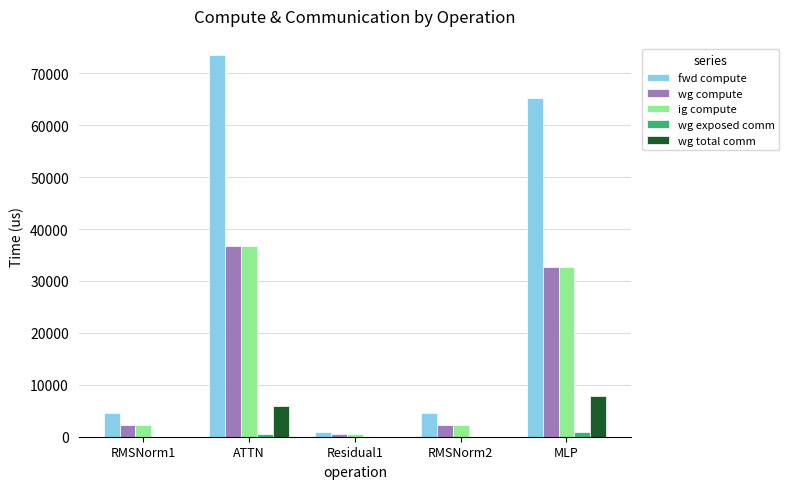

What is the maximum value for fwd compute?

73518.3